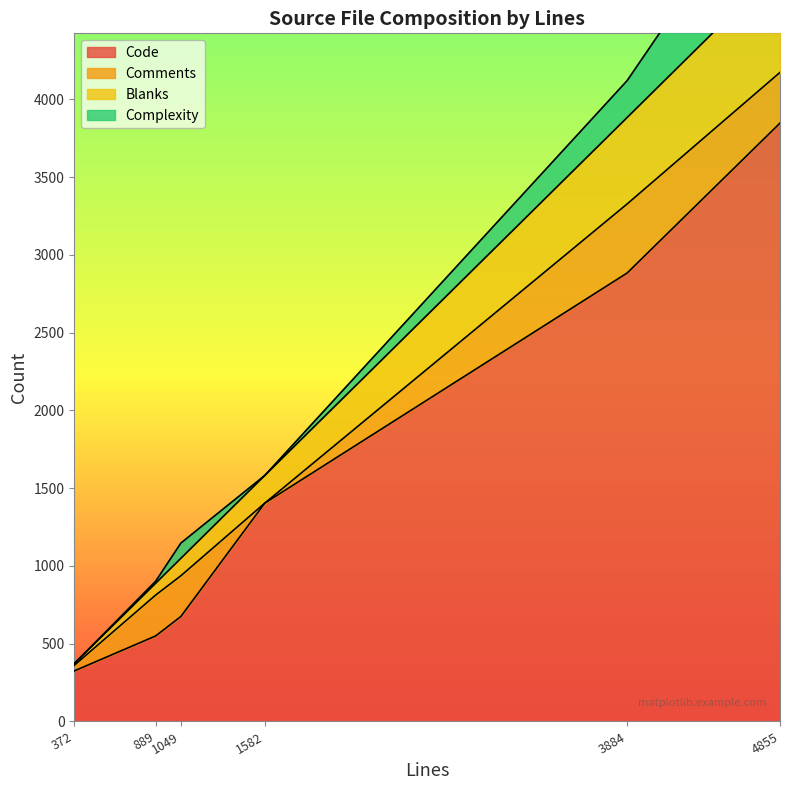

Reading left to right, transcribe all the data shown in this chart.

Code: ntp_util.c=675	ntp_parser.y=1404	ntp_parser.c=2884	ntp_openssl.m4=325	ntp_config.c=3848	ntp.h=550
Comments: ntp_util.c=262	ntp_parser.y=0	ntp_parser.c=444	ntp_openssl.m4=36	ntp_config.c=326	ntp.h=263
Blanks: ntp_util.c=112	ntp_parser.y=178	ntp_parser.c=556	ntp_openssl.m4=11	ntp_config.c=681	ntp.h=76
Complexity: ntp_util.c=98	ntp_parser.y=0	ntp_parser.c=237	ntp_openssl.m4=0	ntp_config.c=706	ntp.h=13